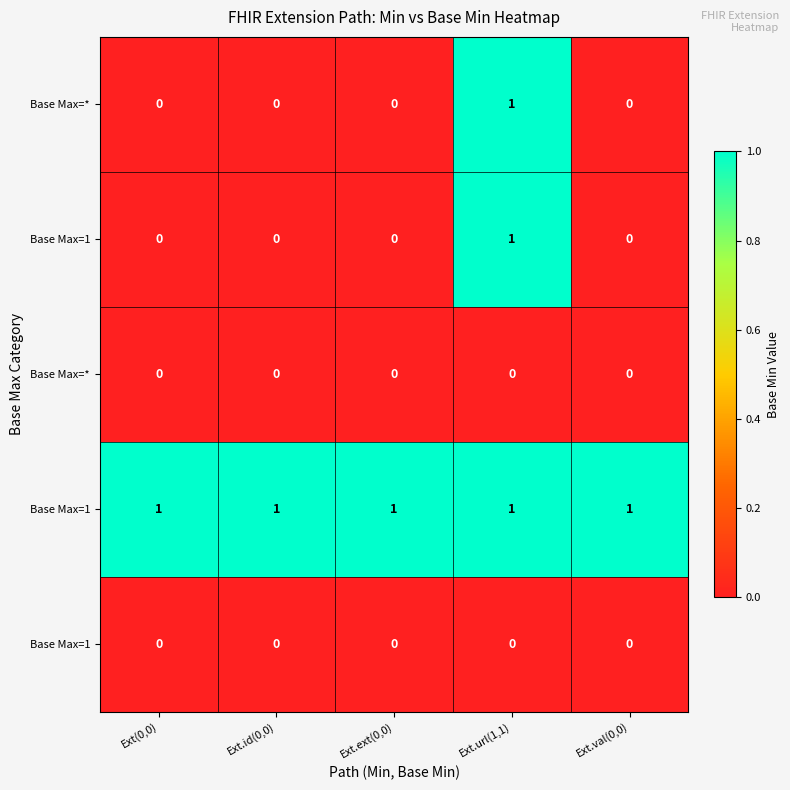

At which category is the sum across all series the highest?

Ext.url(1,1)